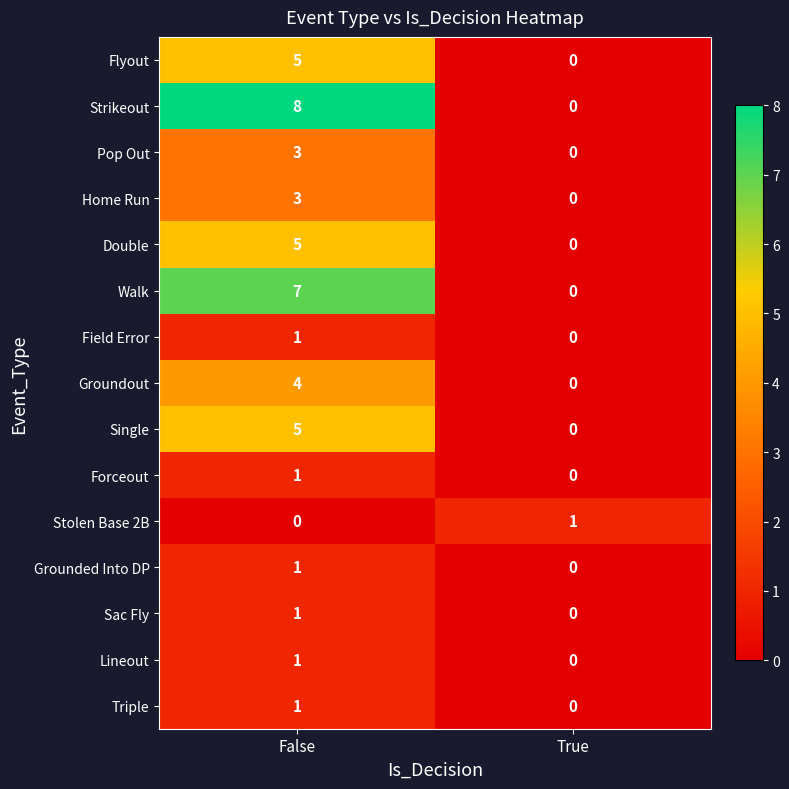

The value of Flyout at True is -3. True or false?

False